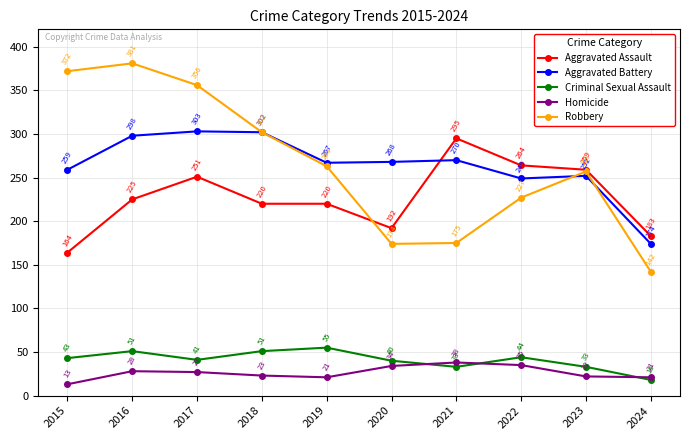

Reading right to left, what are all the values shown in this chart?

Aggravated Assault: 183	259	264	295	192	220	220	251	225	164
Aggravated Battery: 174	252	249	270	268	267	302	303	298	259
Criminal Sexual Assault: 18	33	44	33	40	55	51	41	51	43
Homicide: 21	22	35	38	34	21	23	27	28	13
Robbery: 142	257	227	175	174	263	302	356	381	372